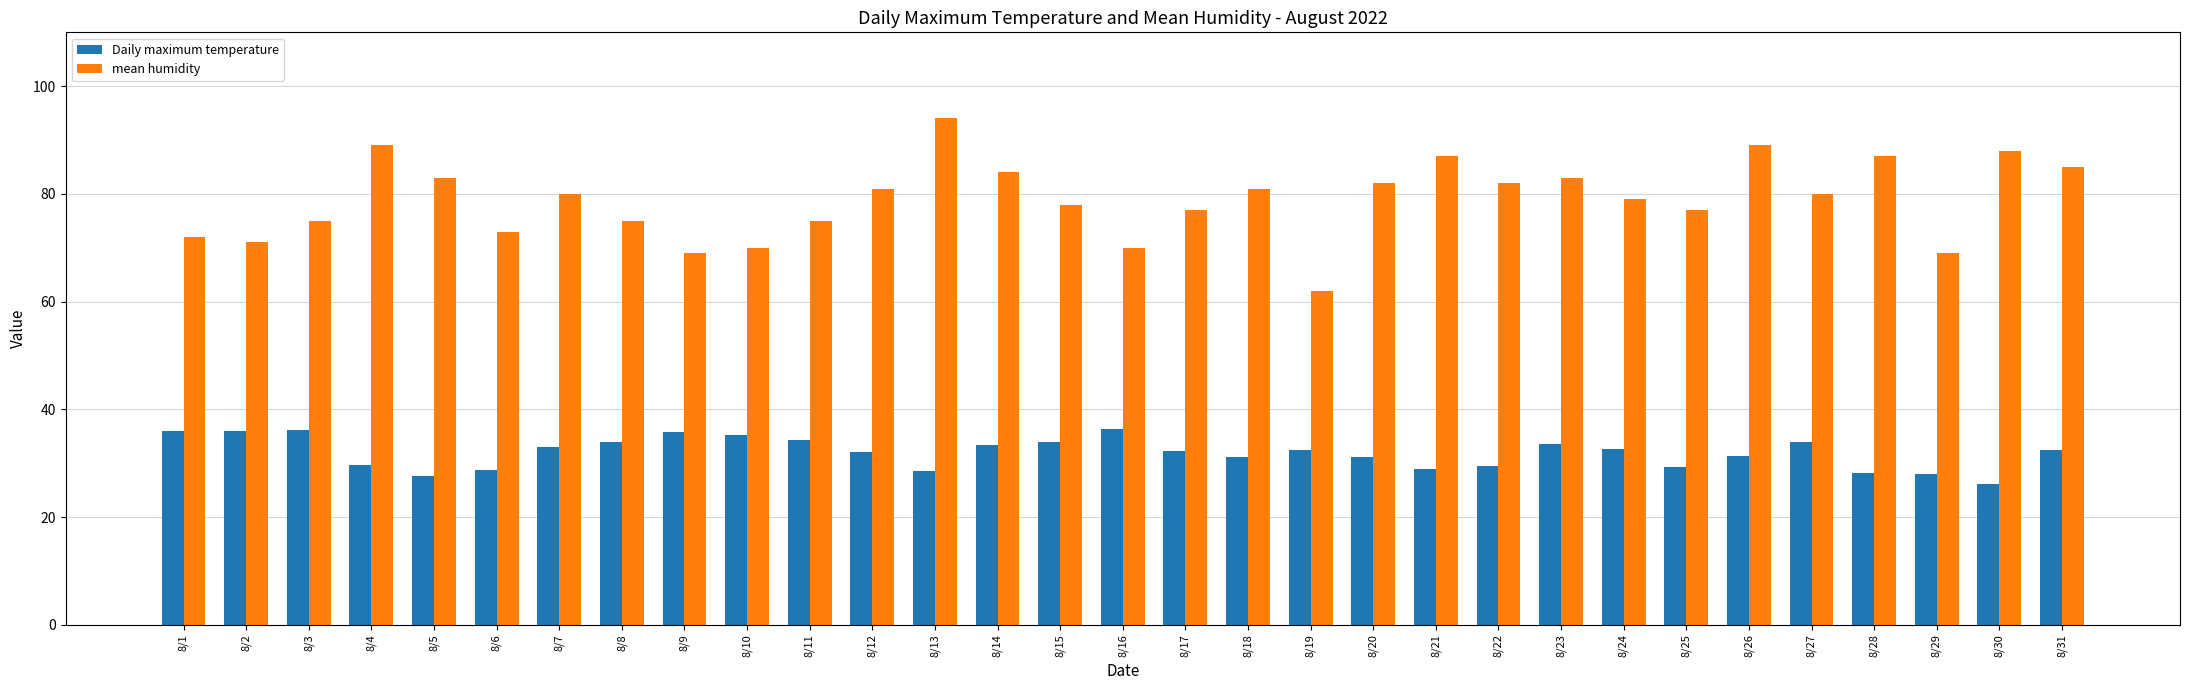

Does the chart contain any negative values?

No